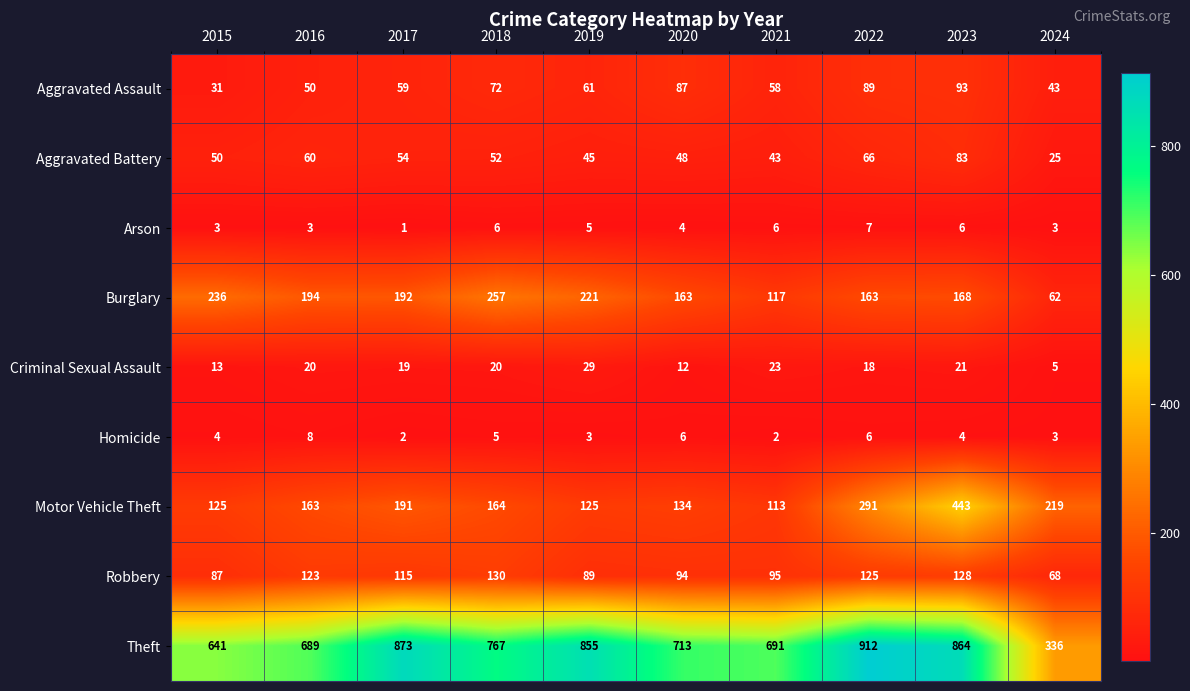

Between 2015 and 2018, which series saw the biggest shift?

Theft